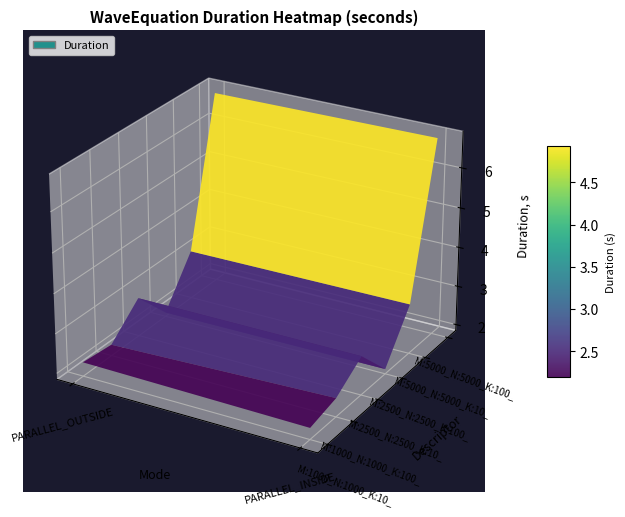

At which category is the sum across all series the highest?

PARALLEL_INSIDE